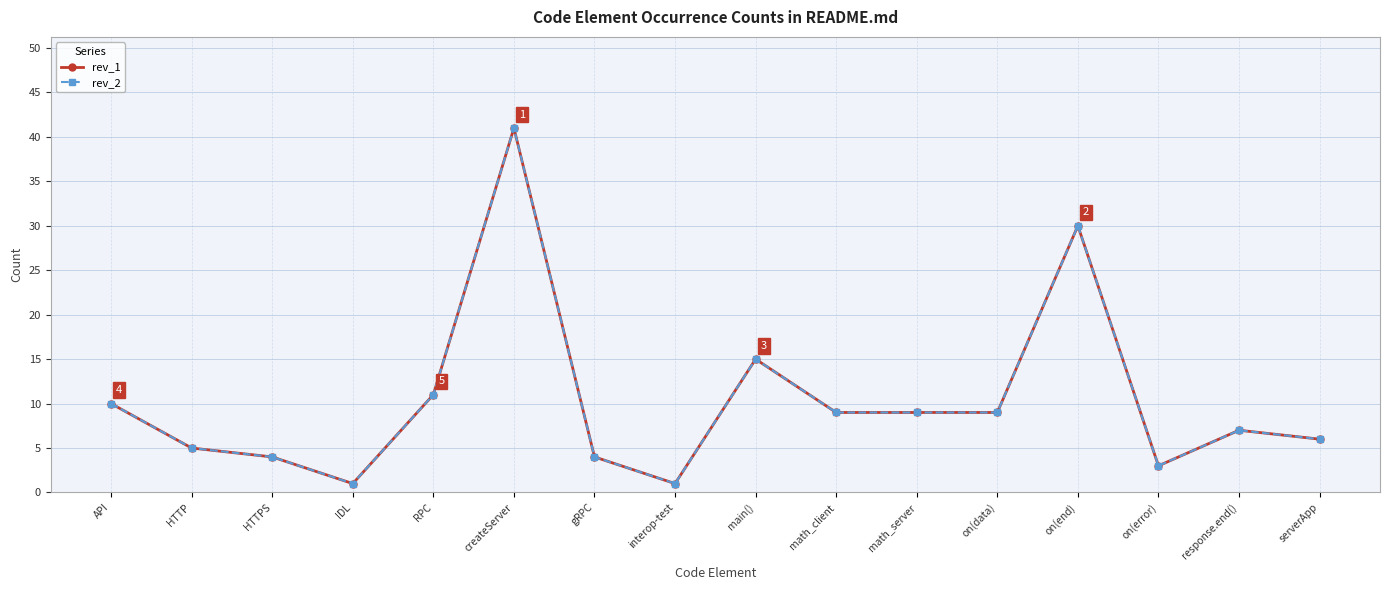

Does the chart have visible grid lines?

Yes